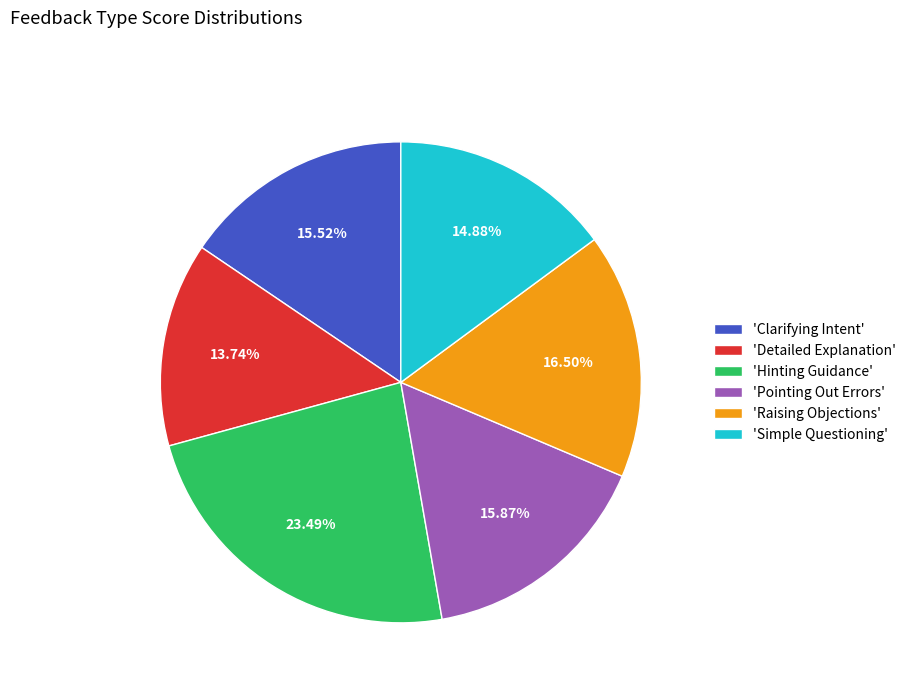

Does 'Raising Objections' account for over 50% of the chart?

No